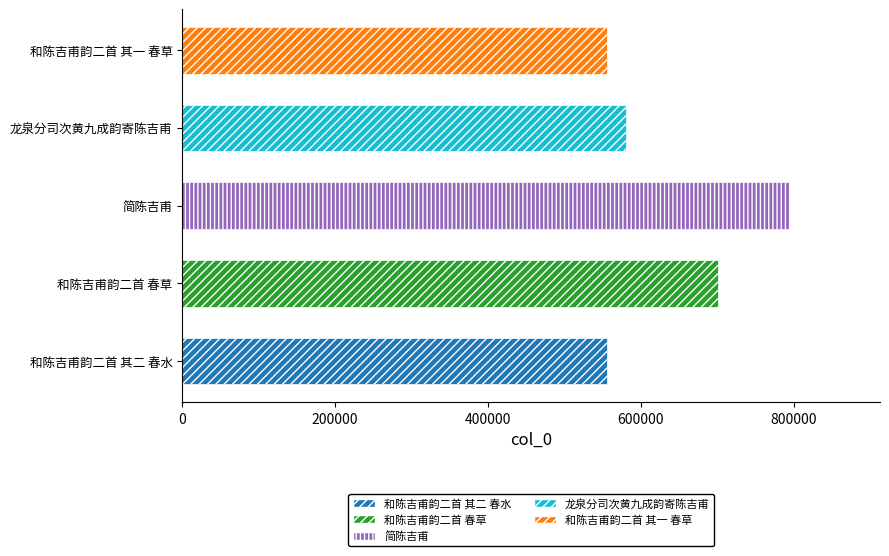

What is the sum of the values at 和陈吉甫韵二首 其二 春水 and 和陈吉甫韵二首 其一 春草?

1110491